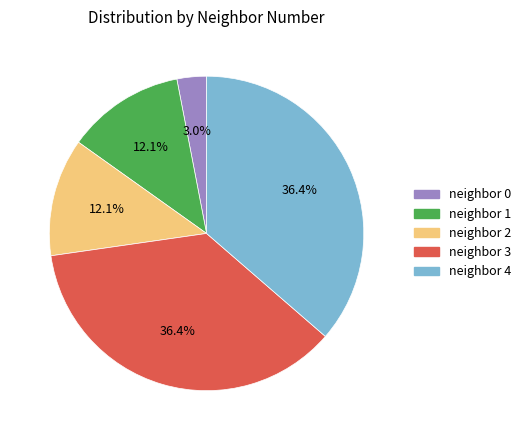

How many slices are in this pie chart?

5